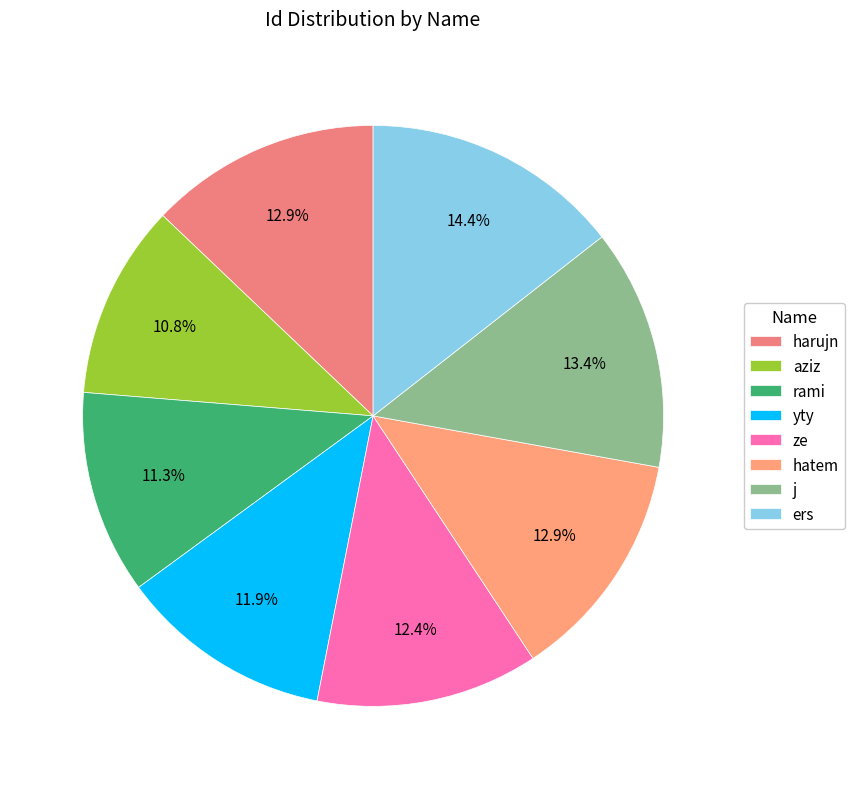

What percentage is the aziz slice, to the nearest percent?

11%